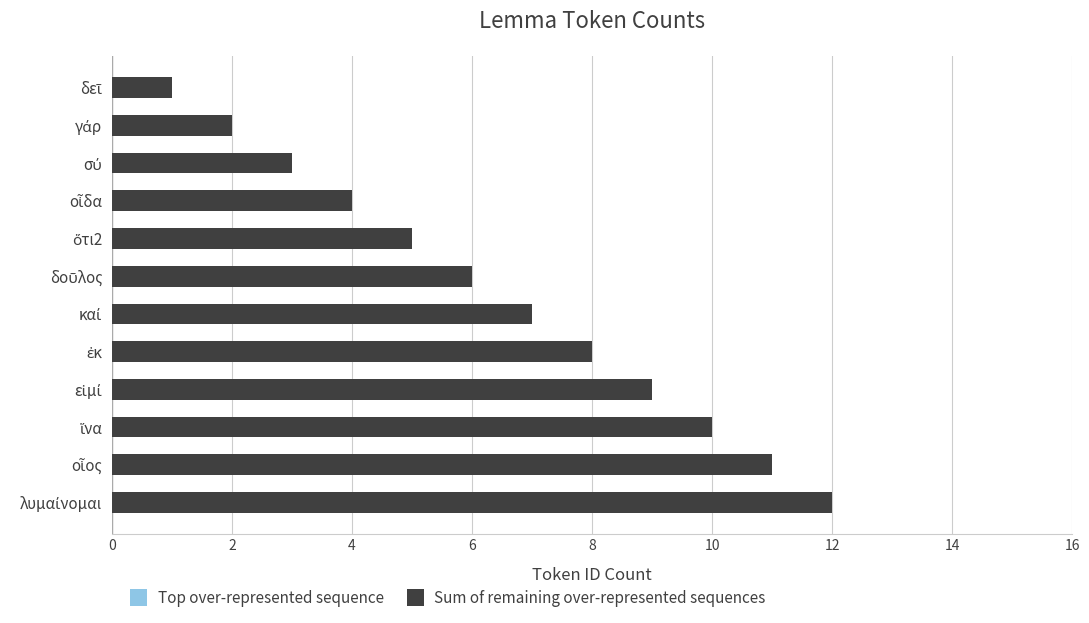

Which series changed the most between 16 and 10?

Sum of remaining over-represented sequences